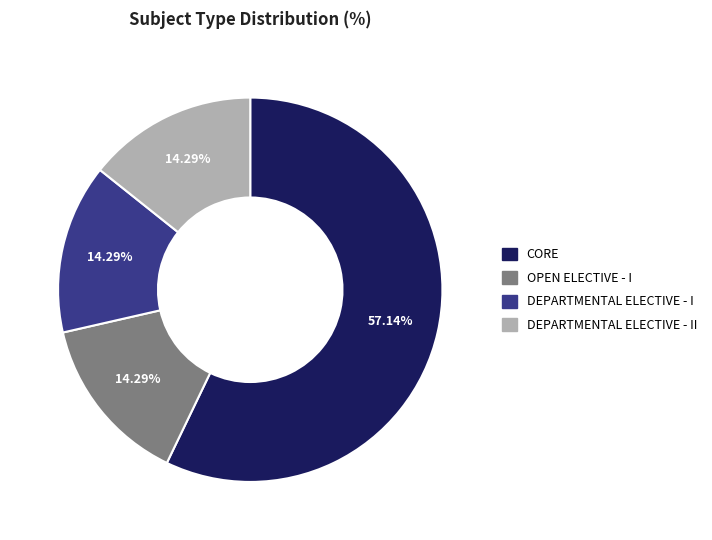

How many slices are in this pie chart?

4